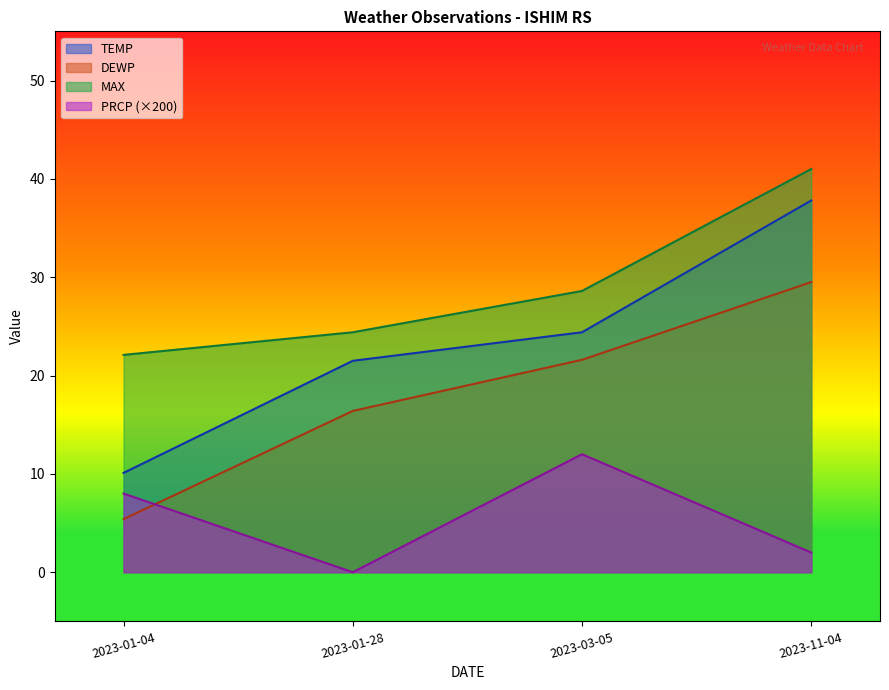

True or false: MAX has more than 0 points higher than both neighbors.

False